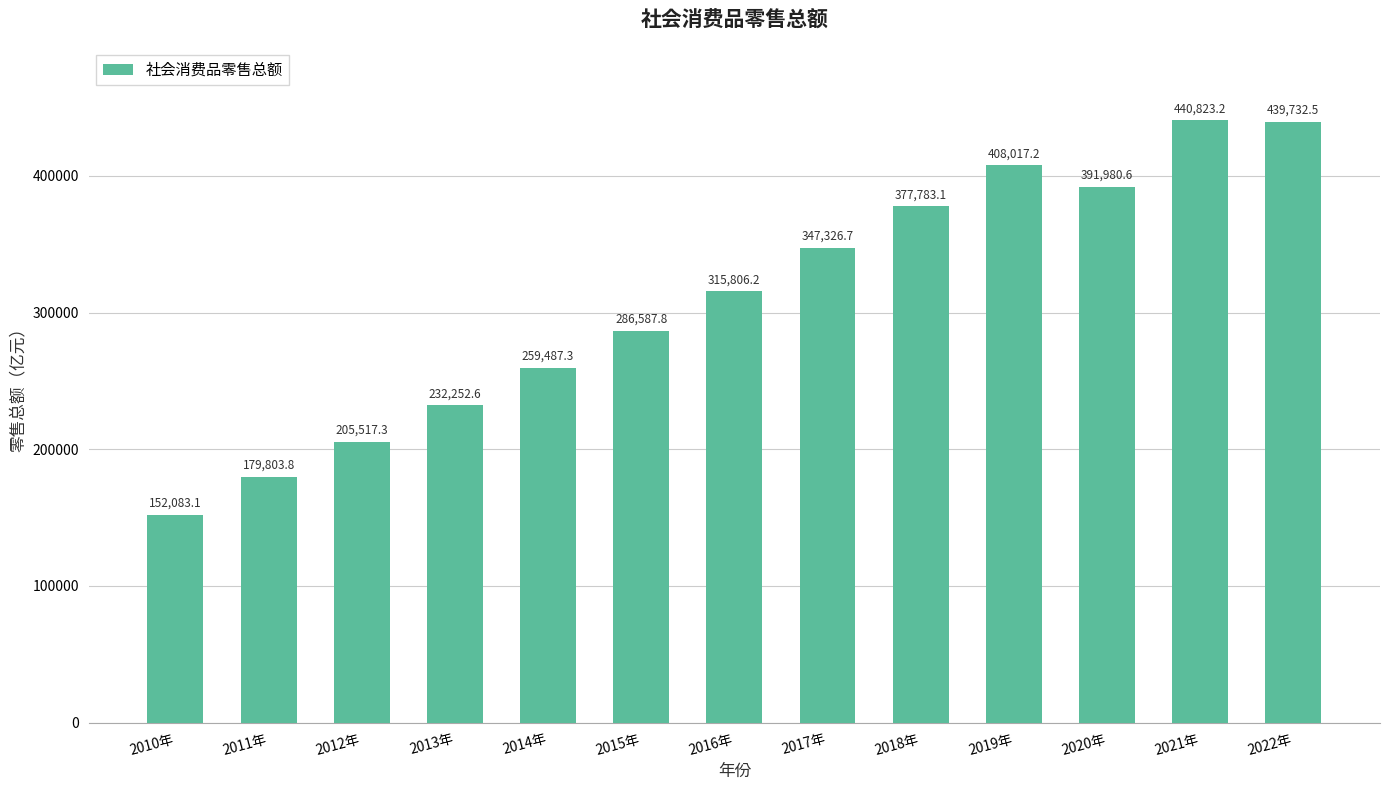

What is the sum of all values?

4037201.4